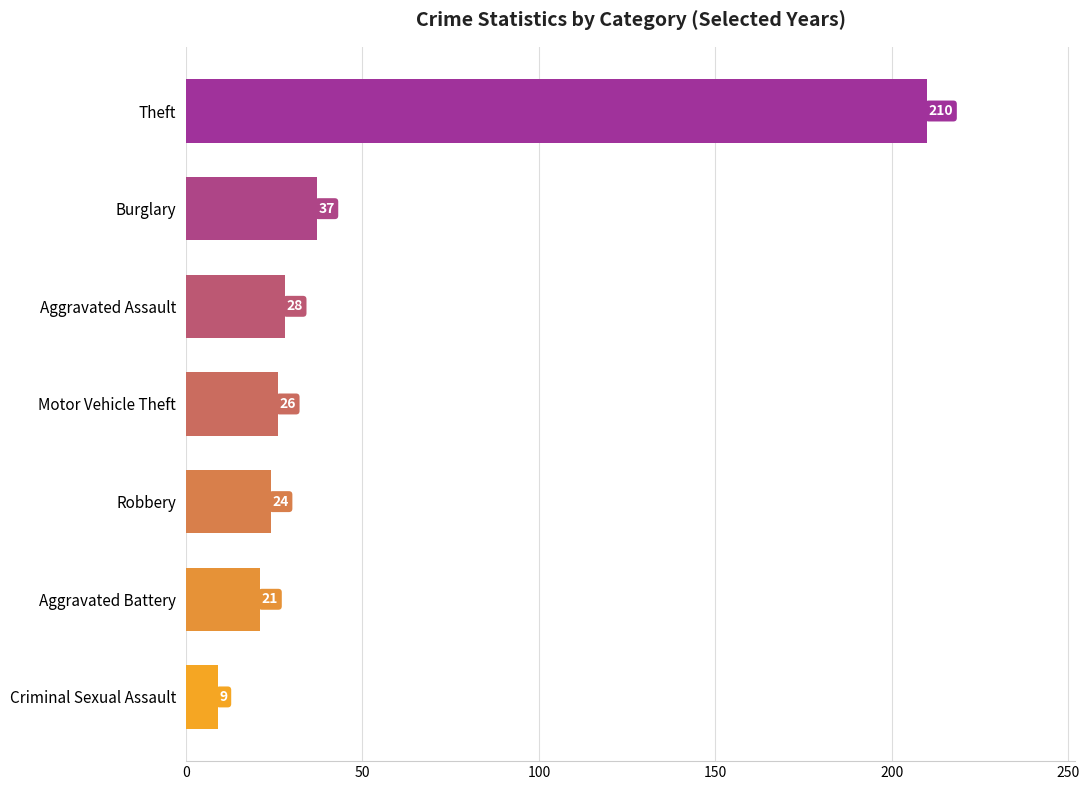

What is the smallest value displayed?

9